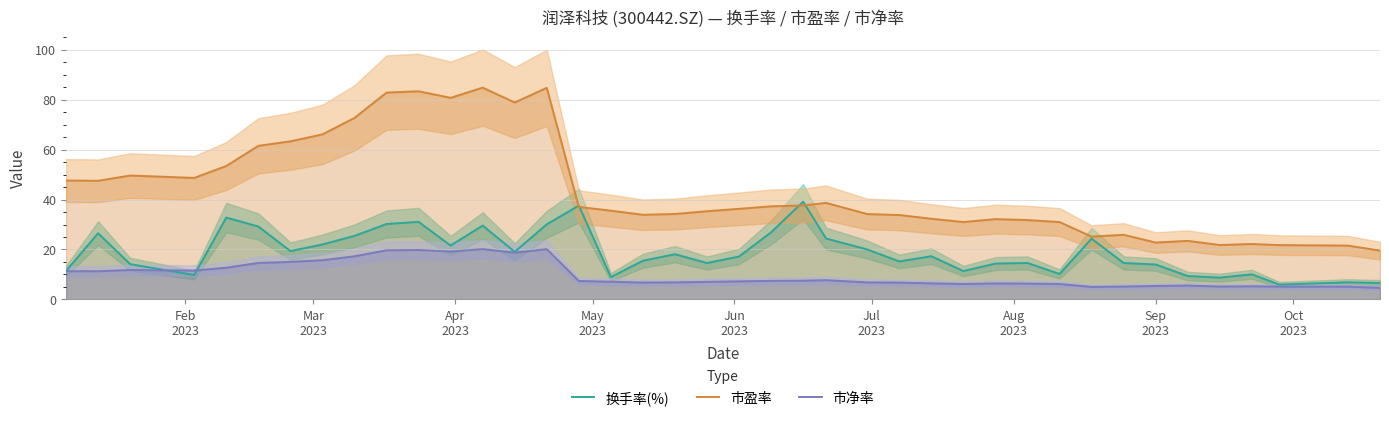

What is the maximum value shown in the chart?

84.8